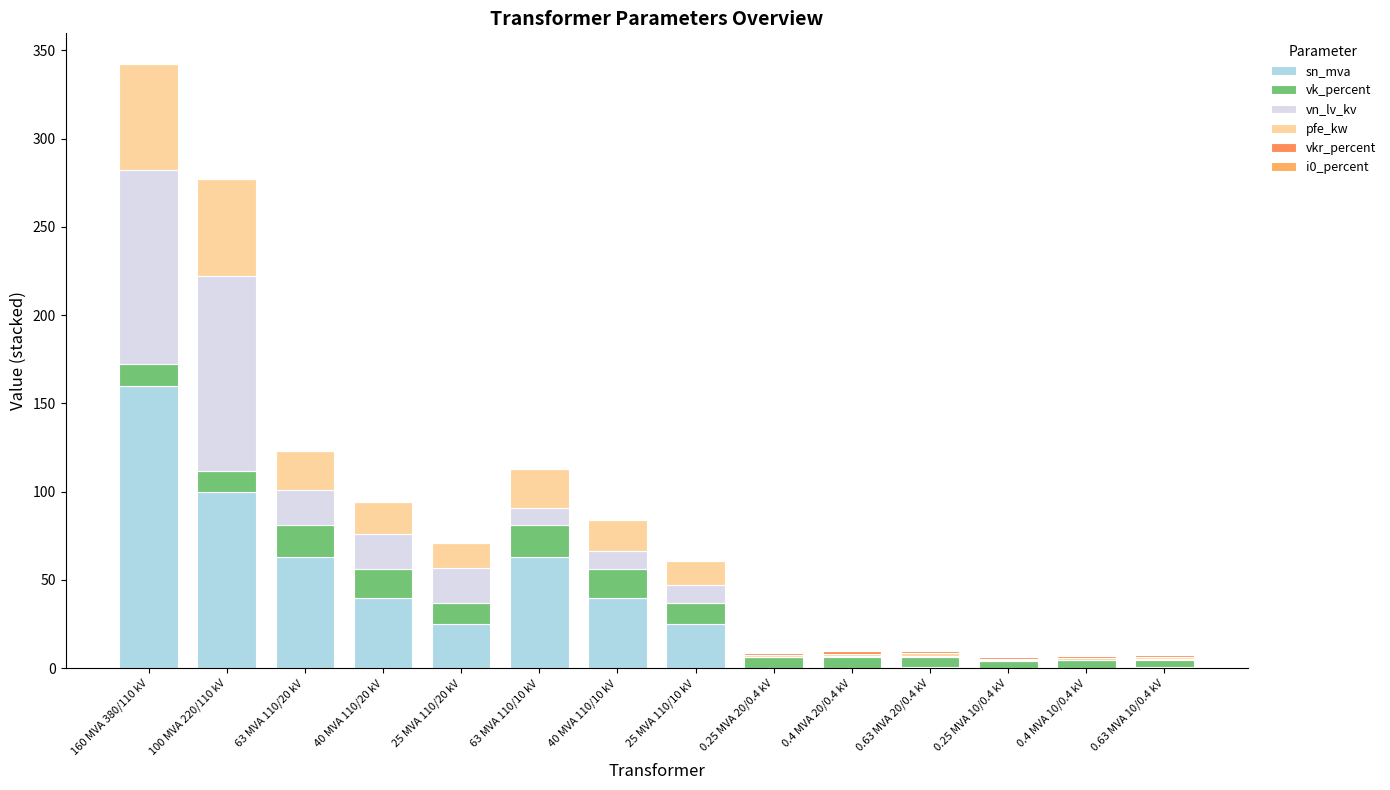

Does the chart contain stacked bars?

Yes